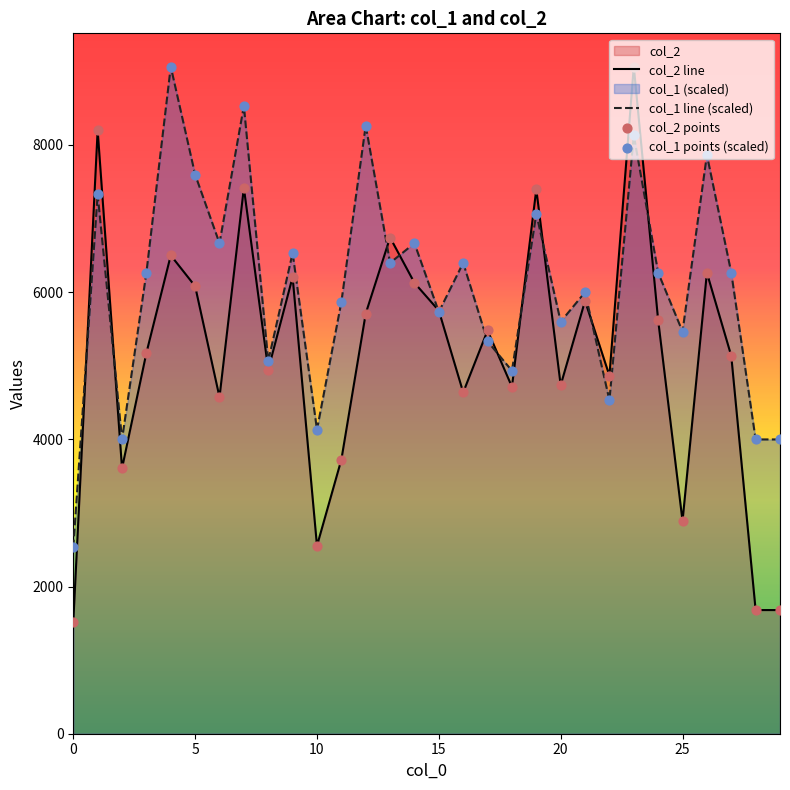

What is the total value across all series at 14?

12788.2